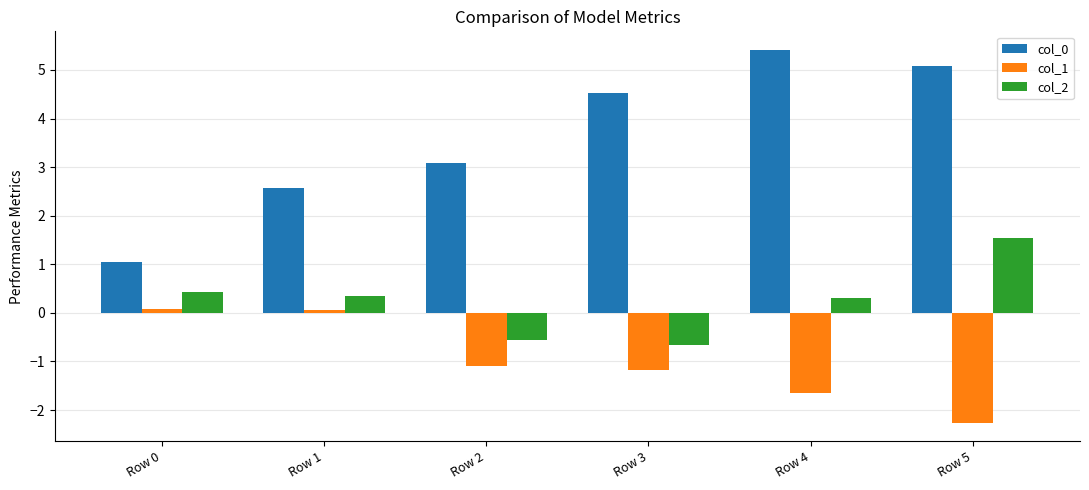

What is the maximum value for col_0?

5.4